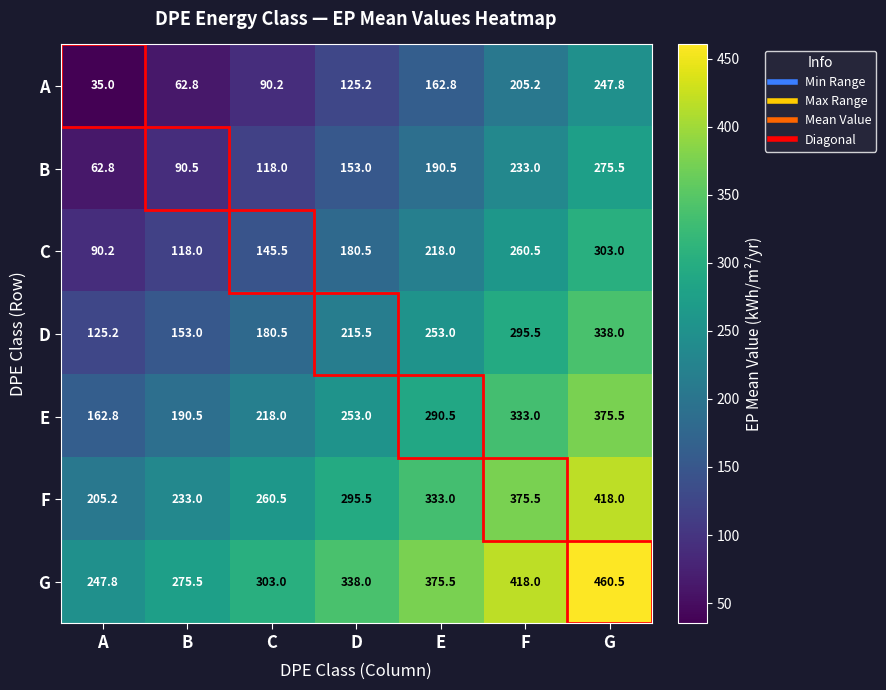

Read the B value at C.

118.0